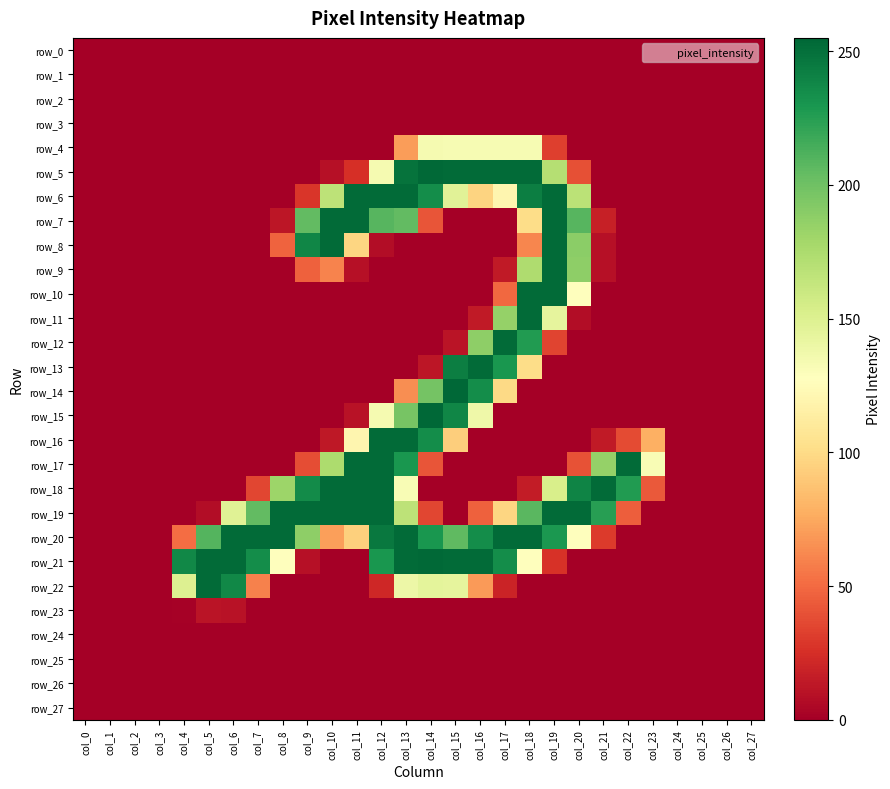

At which label does row_22 reach its minimum?

col_0